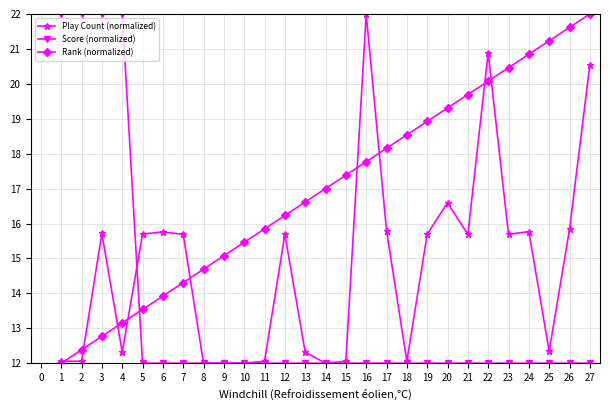

What is the highest value of the Play Count (normalized) series?

22.0